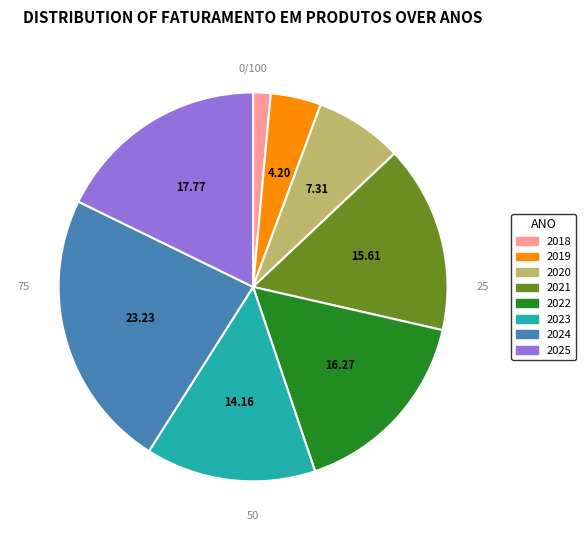

How many slices are in this pie chart?

8